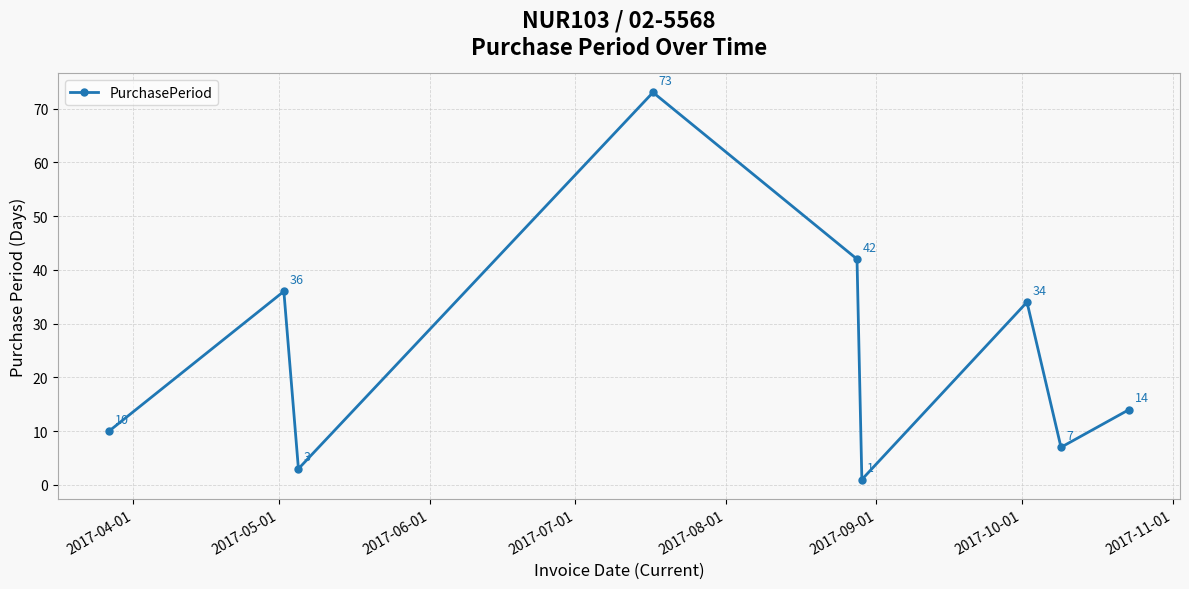

How many interior local peaks (higher than both neighbors) does the data have?

3